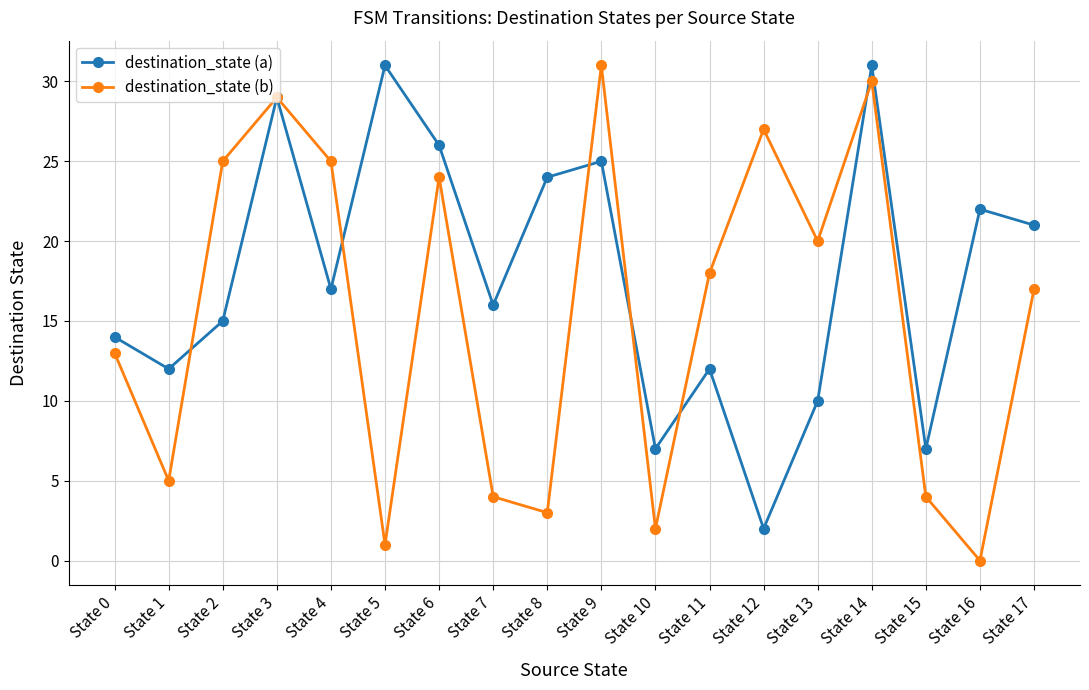

How many values in the destination_state (a) series are below 17?

9